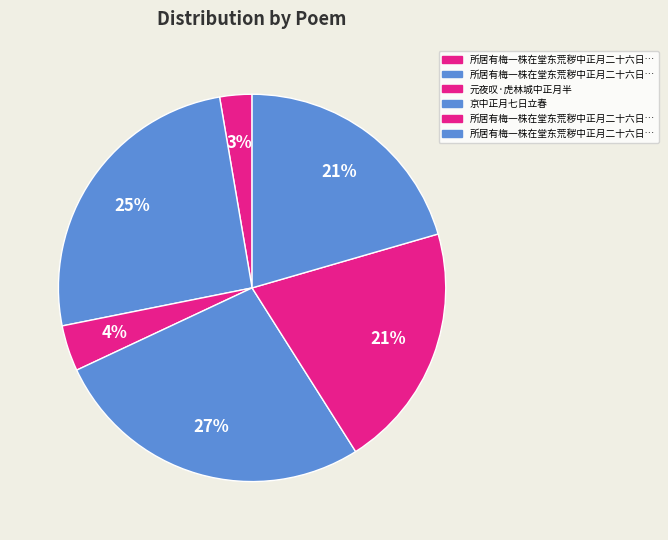

How many slices are in this pie chart?

6